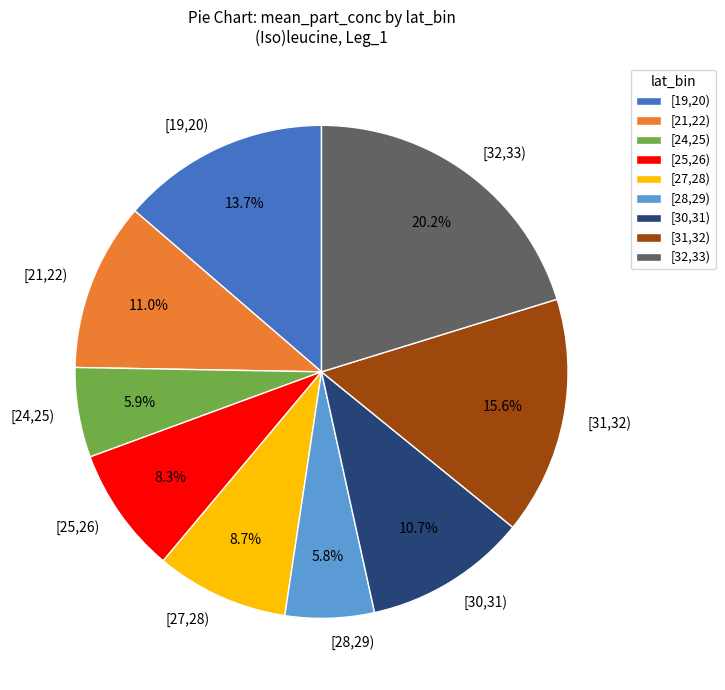

Combined, what portion of the pie is [28,29) and [25,26)?

14.1%